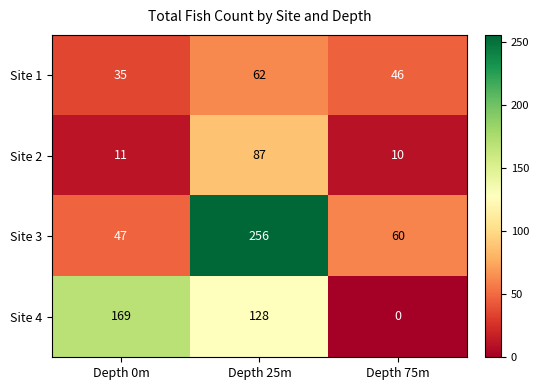

At Depth 25m, list the series in order from largest to smallest.

Site 3, Site 4, Site 2, Site 1